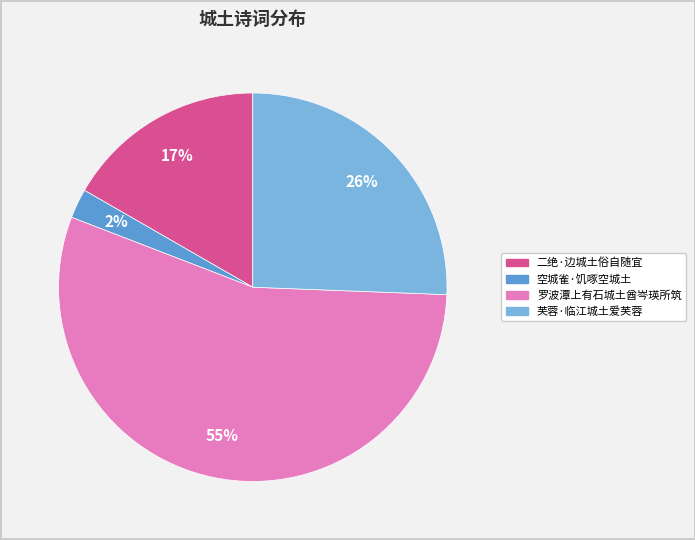

To the nearest percent, what portion does 罗波潭上有石城土酋岑瑛所筑 represent?

55%